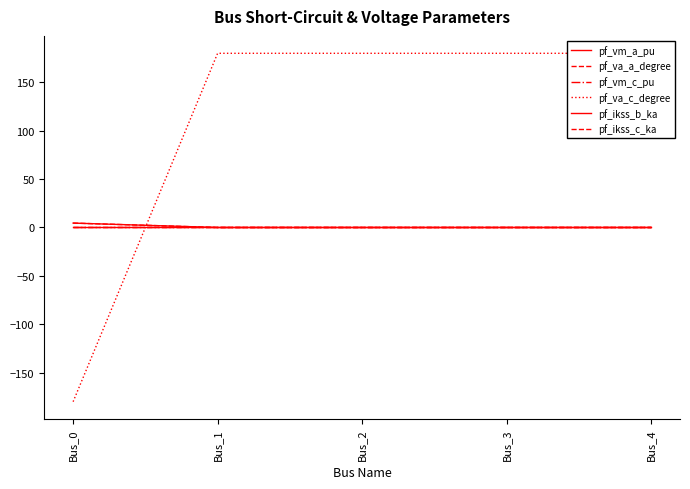

How many times do pf_ikss_b_ka and pf_vm_c_pu cross each other?

1